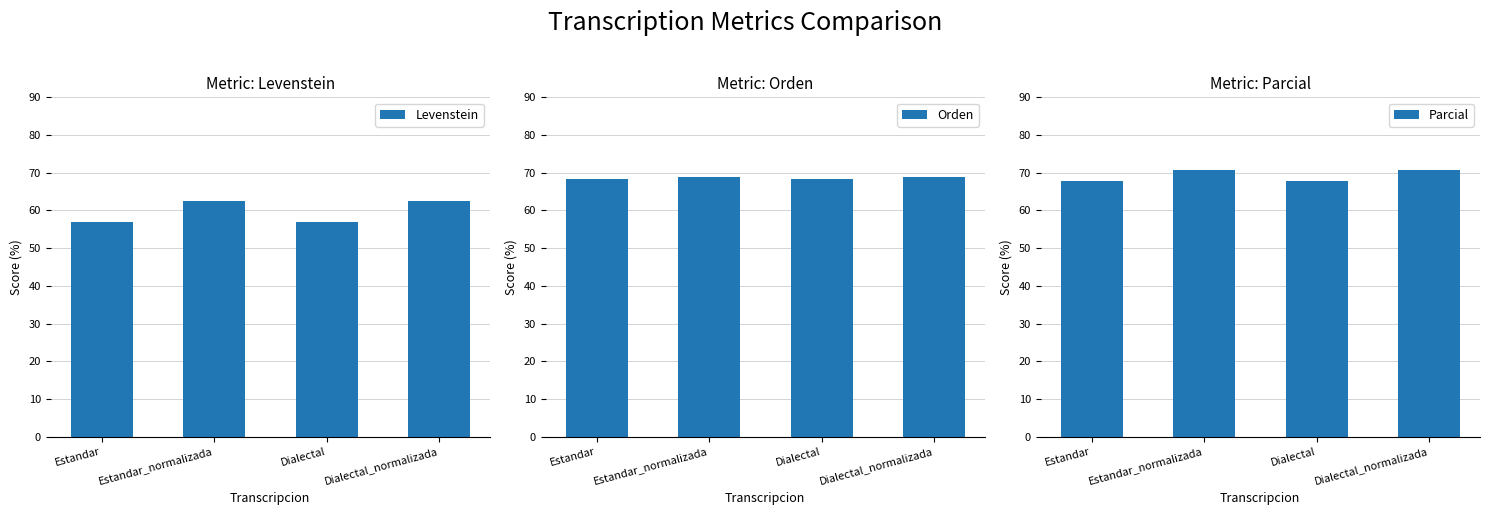

Does the chart contain any negative values?

No